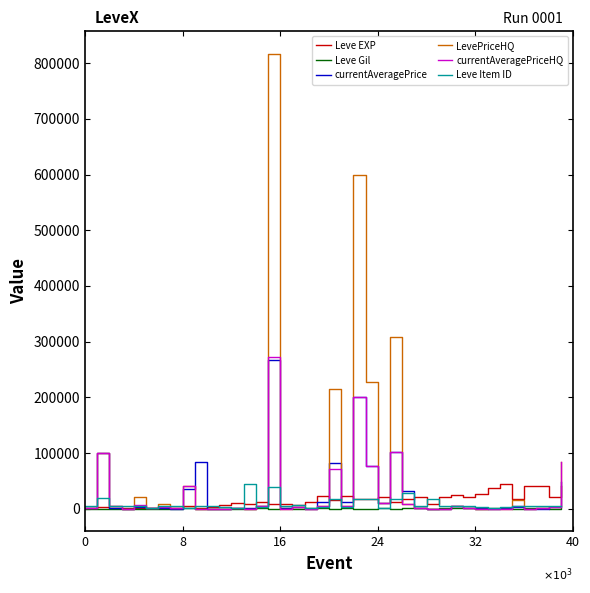

What is the highest value of the LevePriceHQ series?

817132